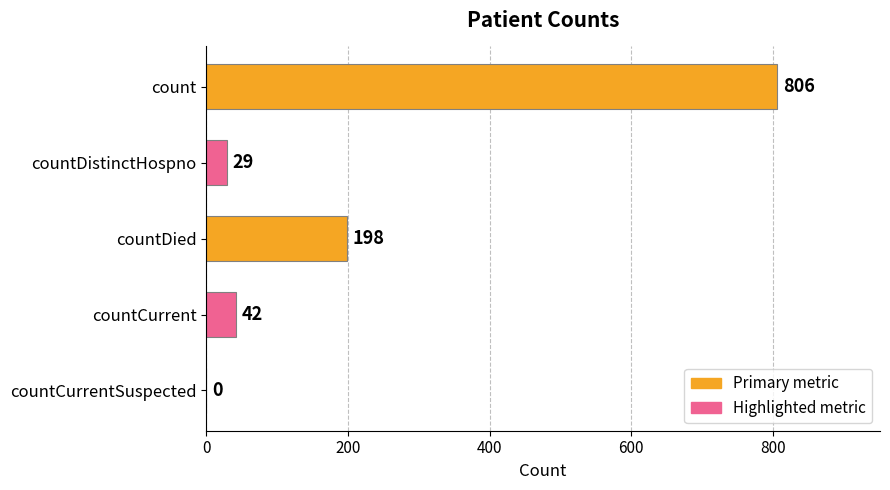

How many distinct data groups are displayed?

1